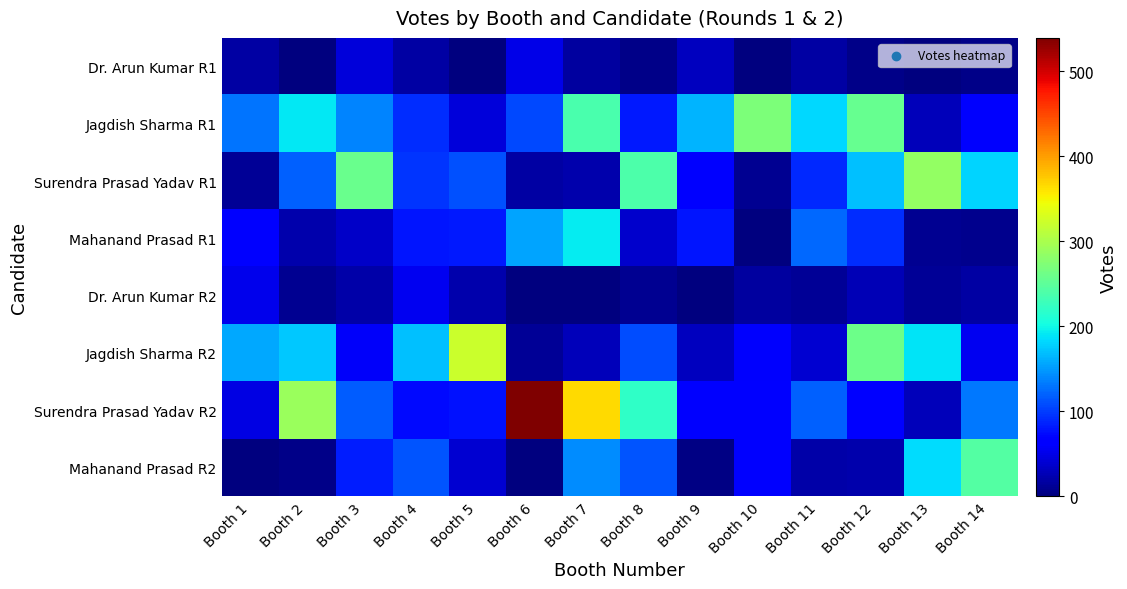

Which series changed the most between Booth 4 and Booth 7?

Surendra Prasad Yadav R2